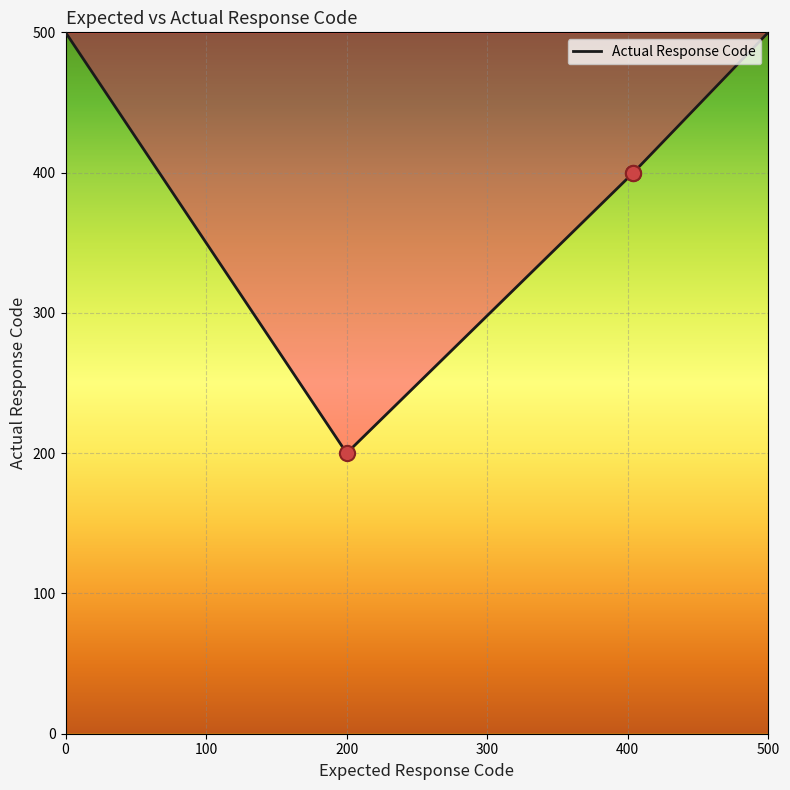

Which has a higher value, 100 or 200?

200